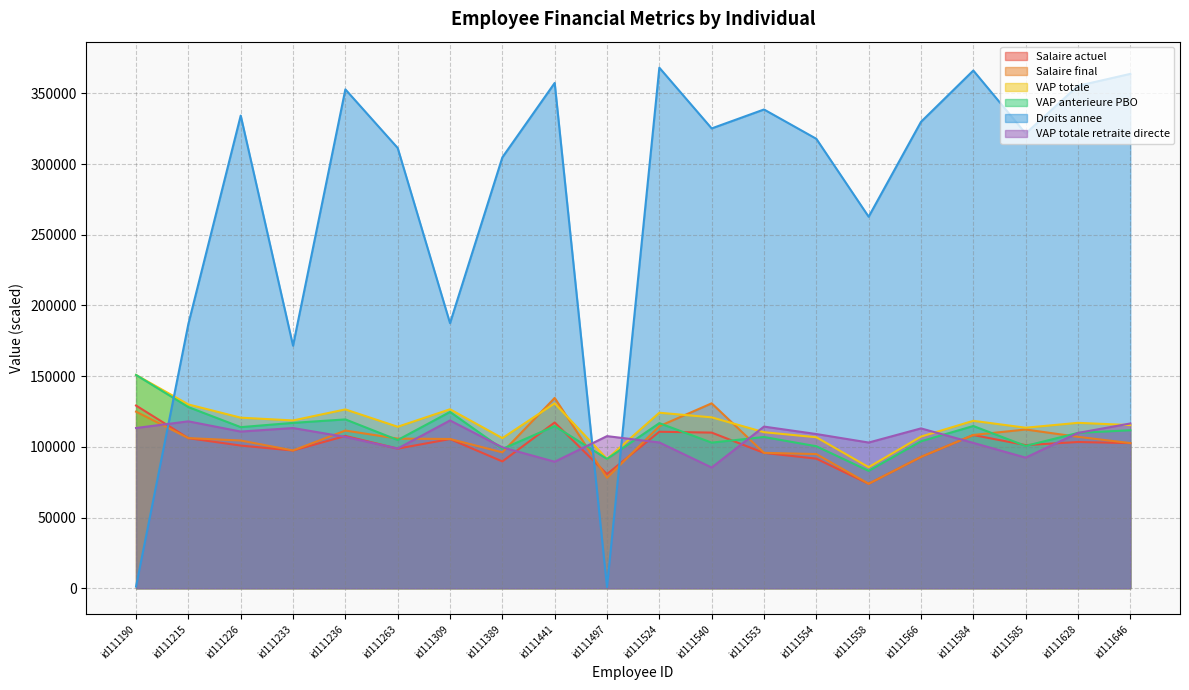

What is the difference between the second highest and second lowest values in the Salaire final series?

52728.3